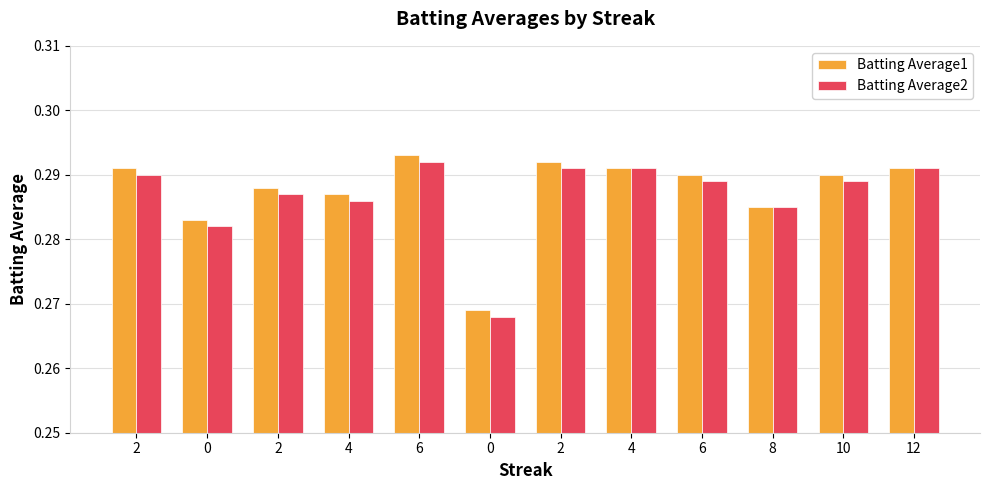

How many bars are there in each group?

2